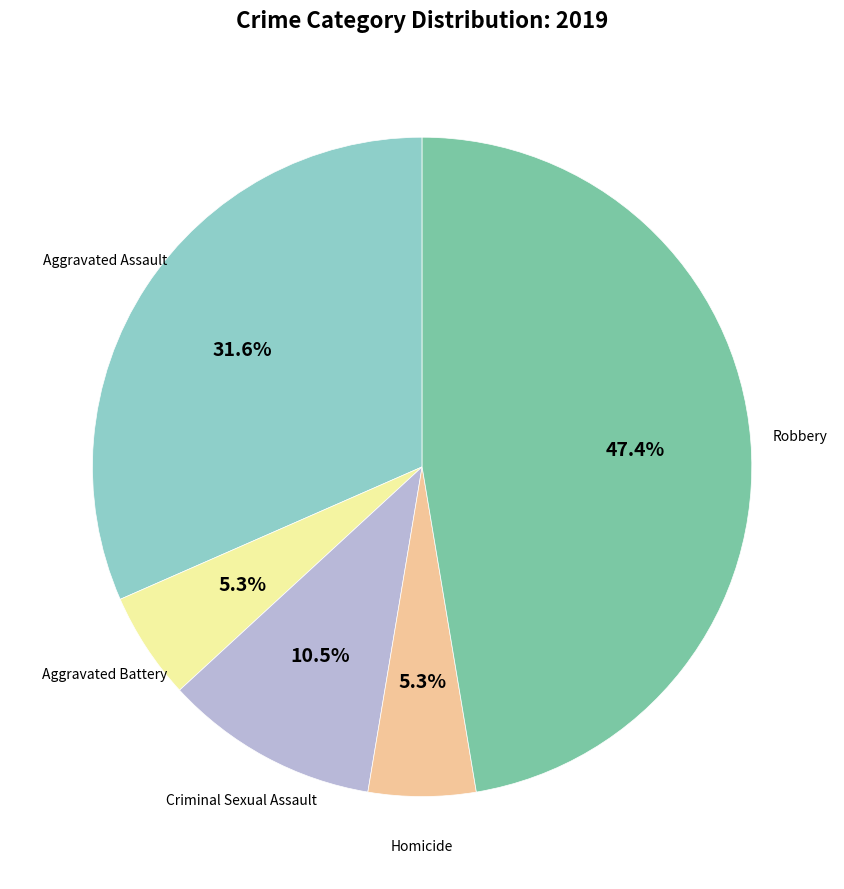

Does any single category account for the majority?

No